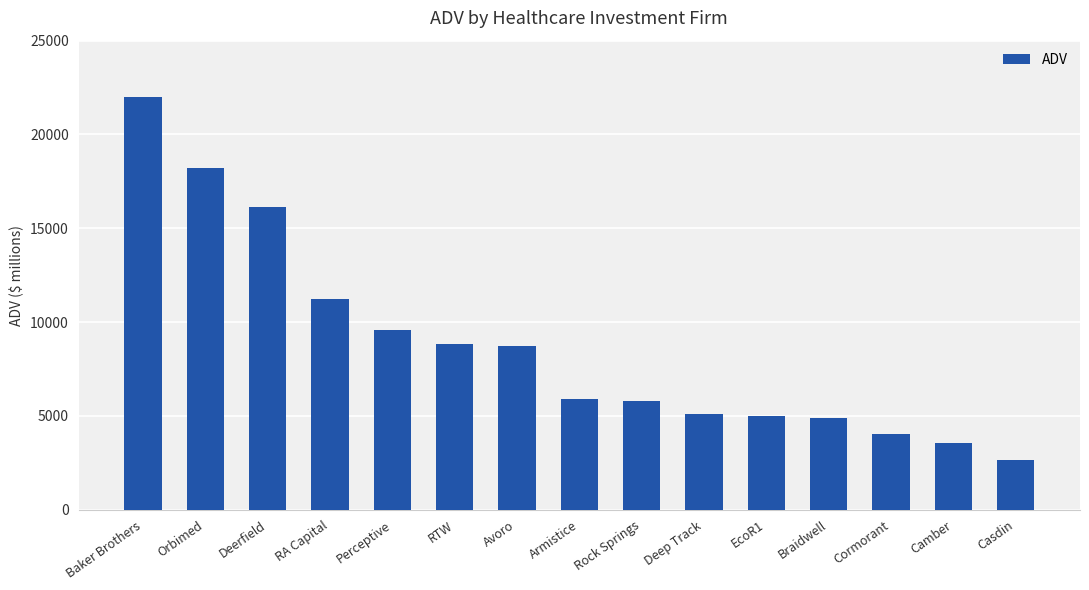

What is the change in value from Deerfield to EcoR1?

-11115.7